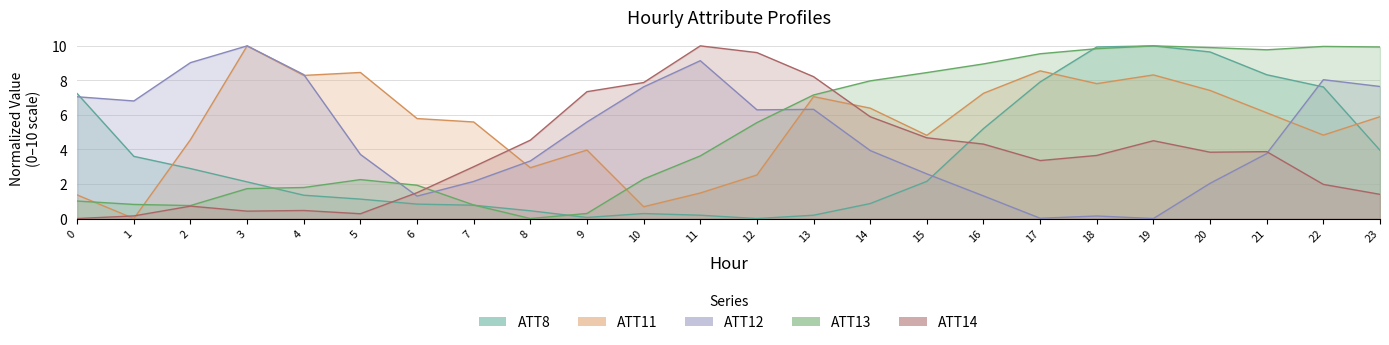

Is it true that ATT13 equals 13.9 at 15?

False